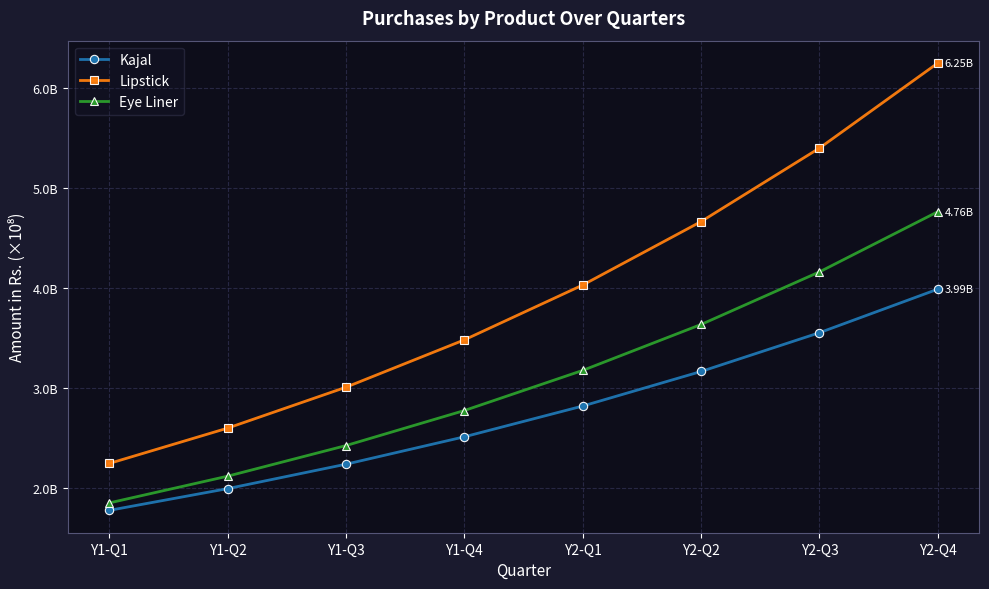

At which label does Eye Liner first exceed 317388585?

Y2-Q1